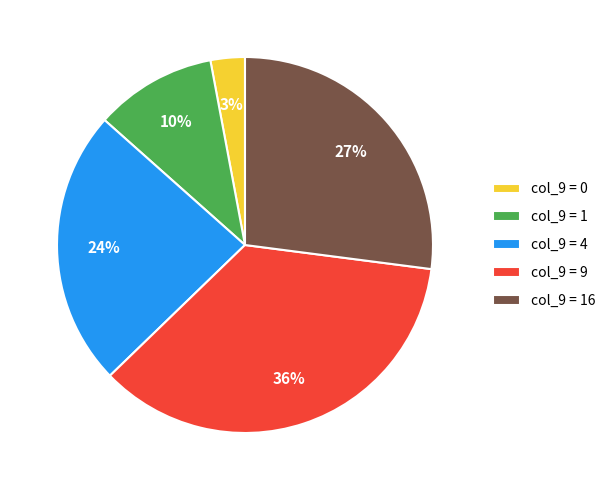

Count the number of slices in the pie.

5